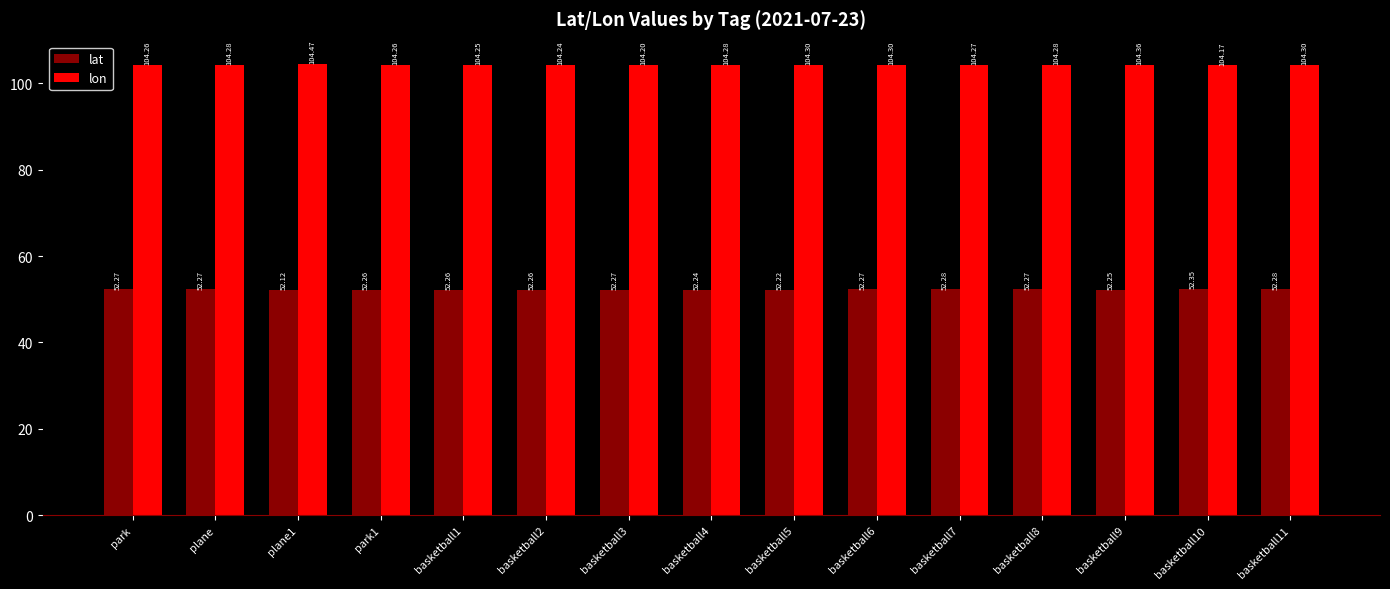

True or false: lon has a value of 150.3 at basketball9.

False